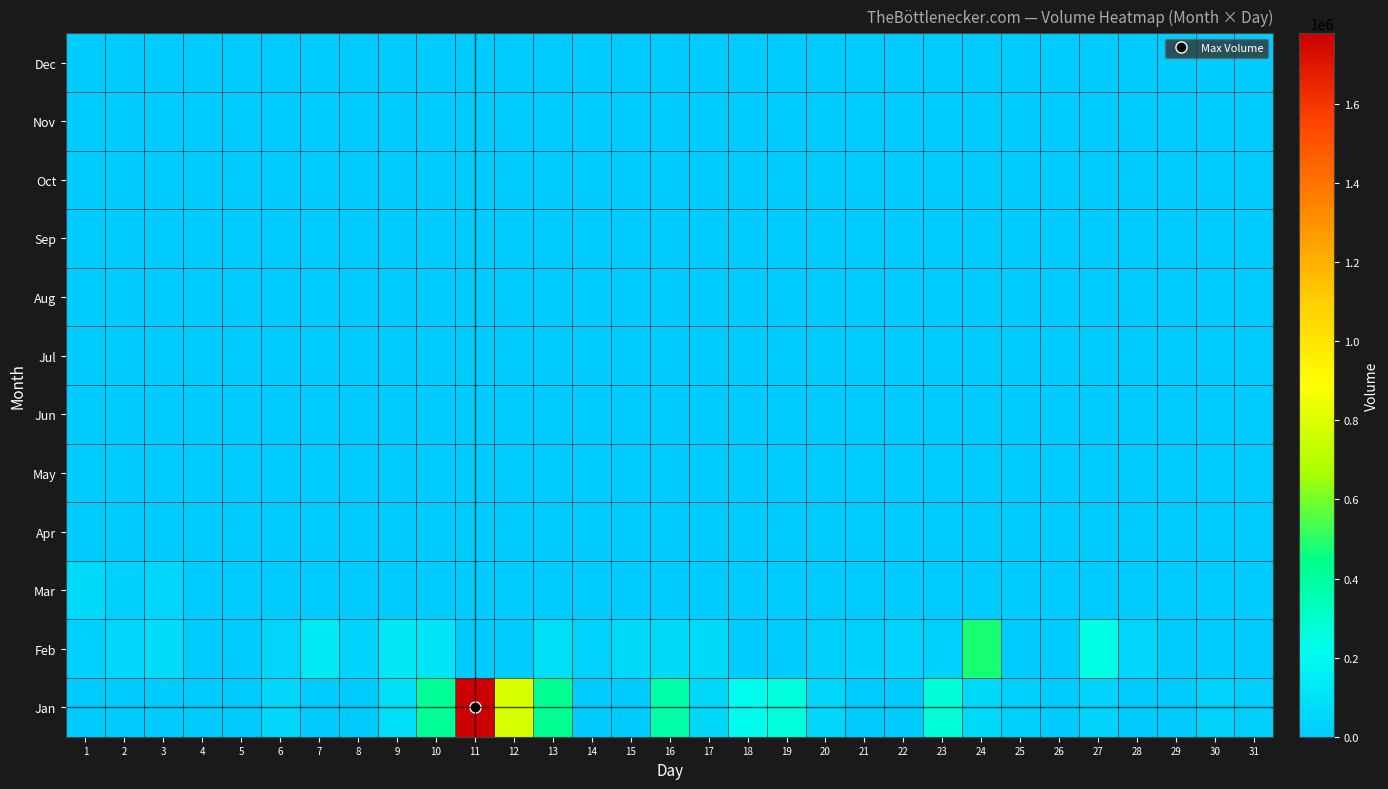

Reading left to right, list all the values displayed in this chart.

Jan: 1=0	2=0	3=0	4=0	5=0	6=50472	7=0	8=0	9=89995	10=412897	11=1778986	12=789900	13=417530	14=0	15=0	16=368562	17=56671	18=212735	19=261237	20=50990	21=0	22=0	23=275822	24=63395	25=24602	26=0	27=36871	28=0	29=0	30=29335	31=18587
Feb: 1=24289	2=47841	3=74936	4=0	5=0	6=48030	7=132914	8=38114	9=121817	10=109193	11=0	12=0	13=85910	14=34487	15=66040	16=66274	17=62774	18=0	19=0	20=15013	21=27526	22=36065	23=27680	24=474899	25=0	26=0	27=247298	28=47085	29=0	30=0	31=0
Mar: 1=63995	2=22905	3=42953	4=0	5=0	6=0	7=0	8=0	9=0	10=0	11=0	12=0	13=0	14=0	15=0	16=0	17=0	18=0	19=0	20=0	21=0	22=0	23=0	24=0	25=0	26=0	27=0	28=0	29=0	30=0	31=0
Apr: 1=0	2=0	3=0	4=0	5=0	6=0	7=0	8=0	9=0	10=0	11=0	12=0	13=0	14=0	15=0	16=0	17=0	18=0	19=0	20=0	21=0	22=0	23=0	24=0	25=0	26=0	27=0	28=0	29=0	30=0	31=0
May: 1=0	2=0	3=0	4=0	5=0	6=0	7=0	8=0	9=0	10=0	11=0	12=0	13=0	14=0	15=0	16=0	17=0	18=0	19=0	20=0	21=0	22=0	23=0	24=0	25=0	26=0	27=0	28=0	29=0	30=0	31=0
Jun: 1=0	2=0	3=0	4=0	5=0	6=0	7=0	8=0	9=0	10=0	11=0	12=0	13=0	14=0	15=0	16=0	17=0	18=0	19=0	20=0	21=0	22=0	23=0	24=0	25=0	26=0	27=0	28=0	29=0	30=0	31=0
Jul: 1=0	2=0	3=0	4=0	5=0	6=0	7=0	8=0	9=0	10=0	11=0	12=0	13=0	14=0	15=0	16=0	17=0	18=0	19=0	20=0	21=0	22=0	23=0	24=0	25=0	26=0	27=0	28=0	29=0	30=0	31=0
Aug: 1=0	2=0	3=0	4=0	5=0	6=0	7=0	8=0	9=0	10=0	11=0	12=0	13=0	14=0	15=0	16=0	17=0	18=0	19=0	20=0	21=0	22=0	23=0	24=0	25=0	26=0	27=0	28=0	29=0	30=0	31=0
Sep: 1=0	2=0	3=0	4=0	5=0	6=0	7=0	8=0	9=0	10=0	11=0	12=0	13=0	14=0	15=0	16=0	17=0	18=0	19=0	20=0	21=0	22=0	23=0	24=0	25=0	26=0	27=0	28=0	29=0	30=0	31=0
Oct: 1=0	2=0	3=0	4=0	5=0	6=0	7=0	8=0	9=0	10=0	11=0	12=0	13=0	14=0	15=0	16=0	17=0	18=0	19=0	20=0	21=0	22=0	23=0	24=0	25=0	26=0	27=0	28=0	29=0	30=0	31=0
Nov: 1=0	2=0	3=0	4=0	5=0	6=0	7=0	8=0	9=0	10=0	11=0	12=0	13=0	14=0	15=0	16=0	17=0	18=0	19=0	20=0	21=0	22=0	23=0	24=0	25=0	26=0	27=0	28=0	29=0	30=0	31=0
Dec: 1=0	2=0	3=0	4=0	5=0	6=0	7=0	8=0	9=0	10=0	11=0	12=0	13=0	14=0	15=0	16=0	17=0	18=0	19=0	20=0	21=0	22=0	23=0	24=0	25=0	26=0	27=0	28=0	29=0	30=0	31=0